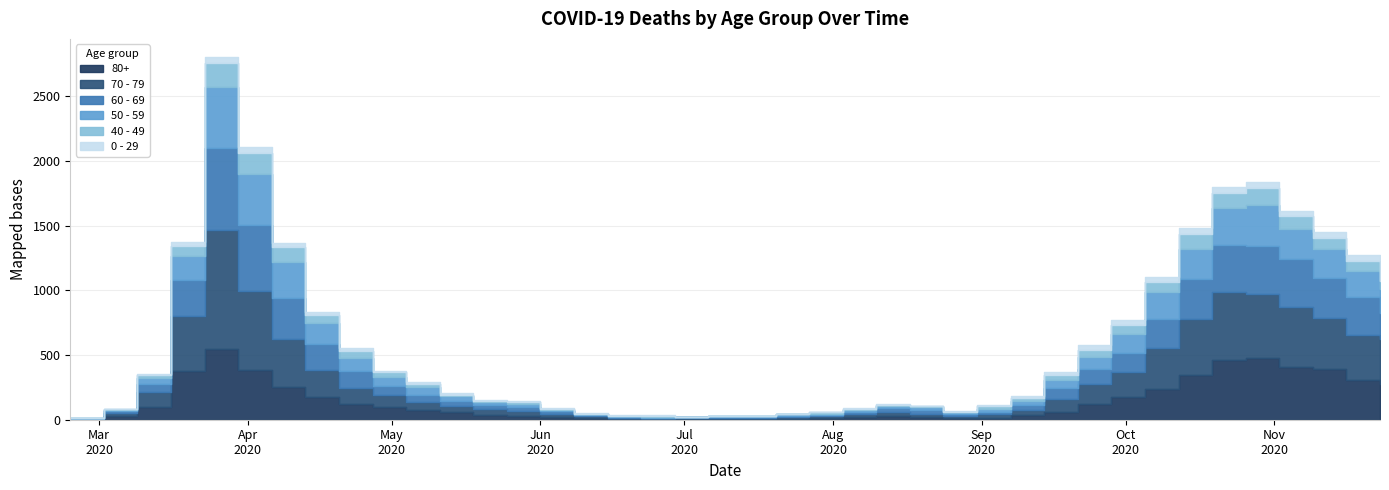

True or false: 80+ has a value of 38 at 2020-08-10.

False